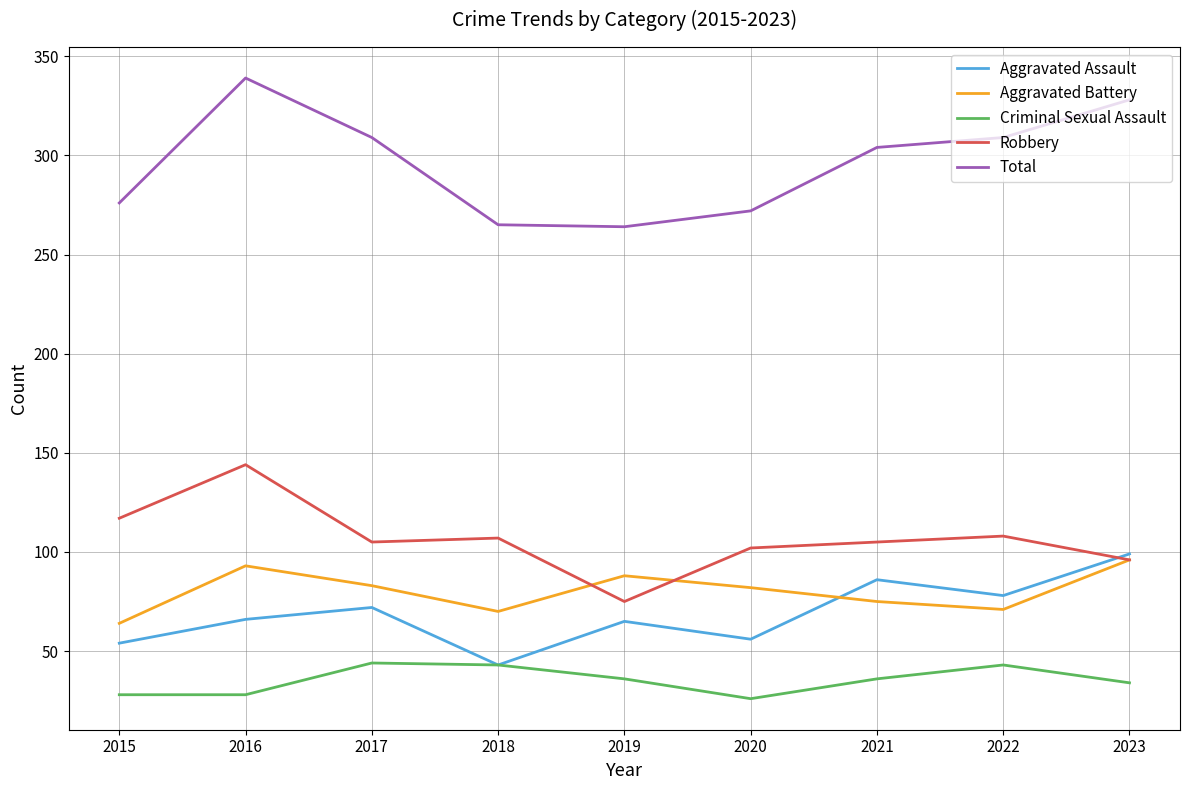

The value of Robbery at 2023 is 96. True or false?

True